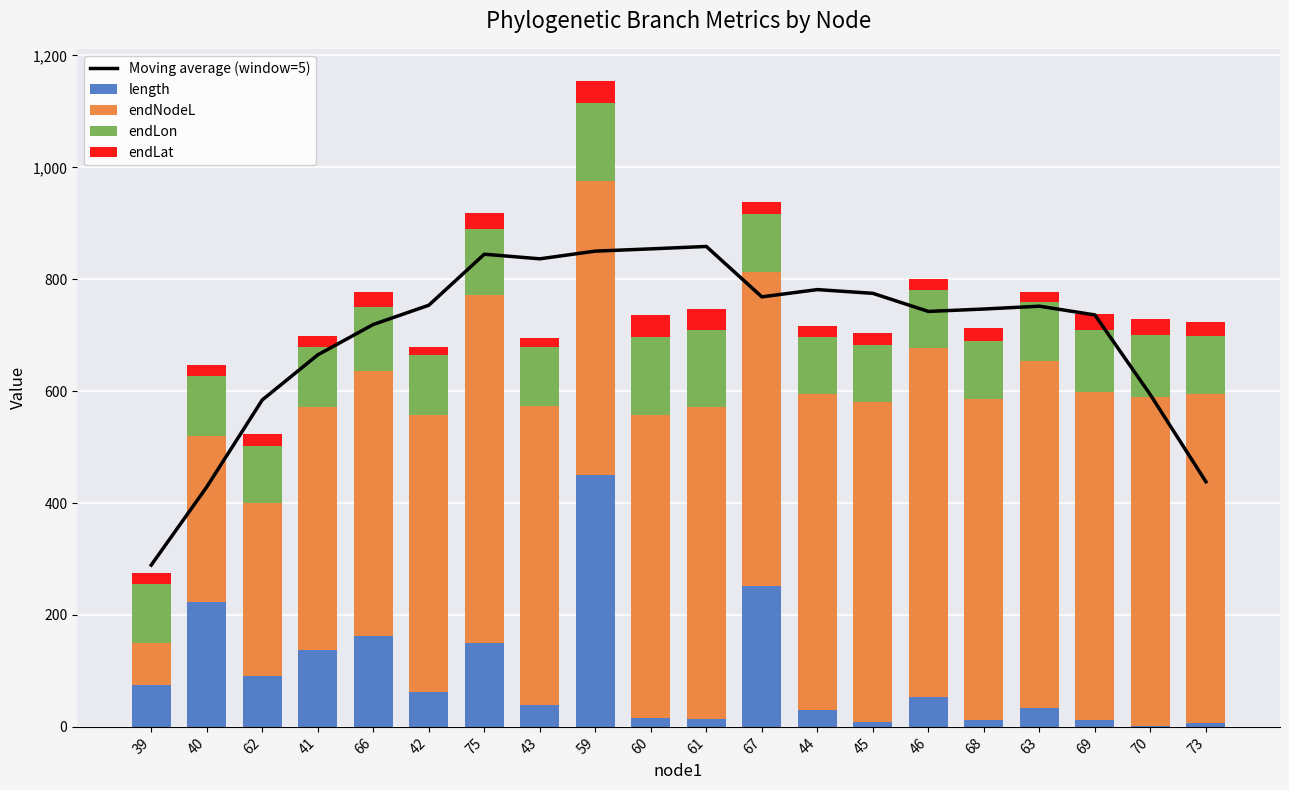

What is the maximum value for length?

450.1